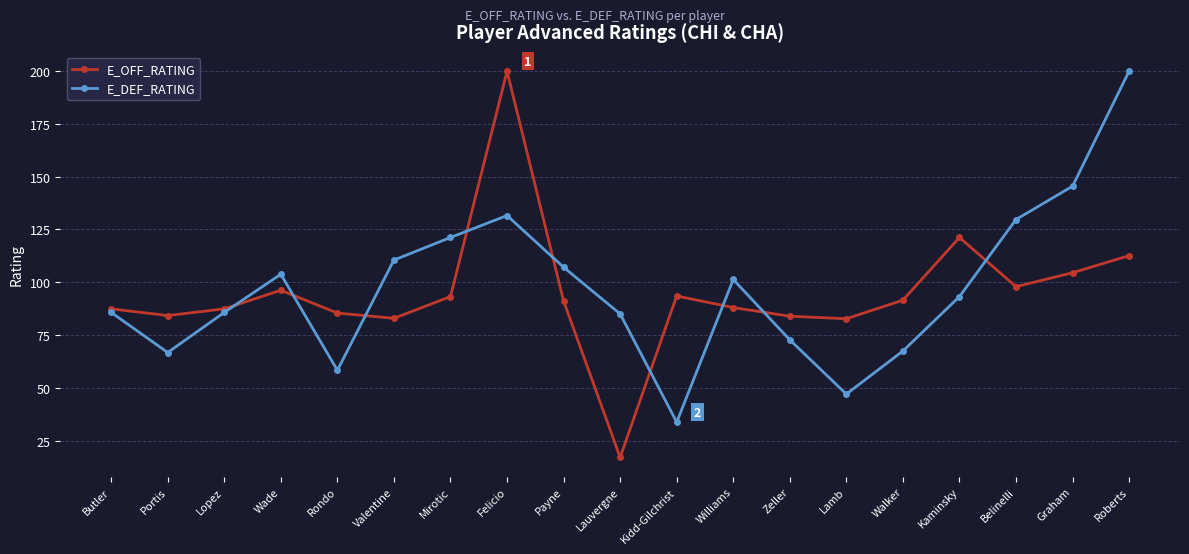

Is this an area chart (filled region under the line)?

No